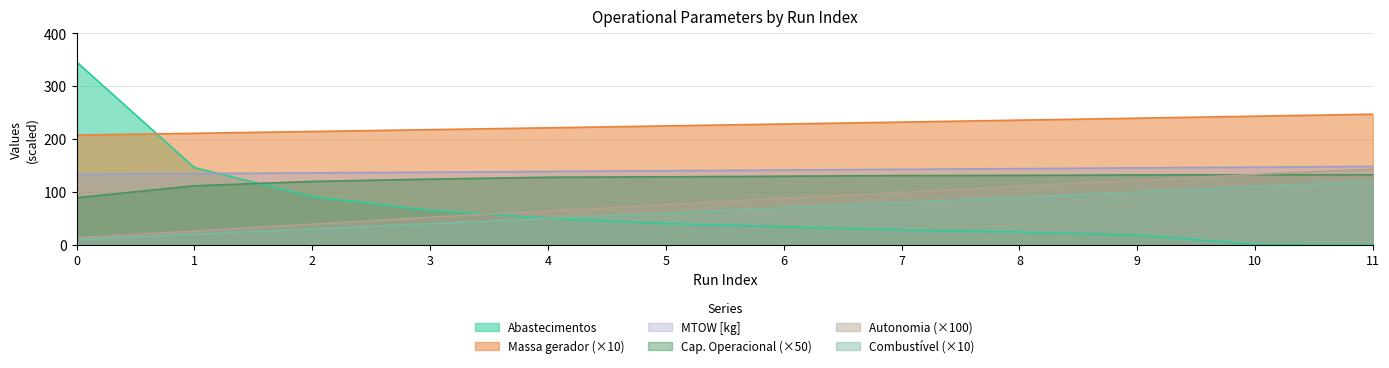

What is the value of the Autonomia Projetada [h] point at the 9th from the left?

111.0